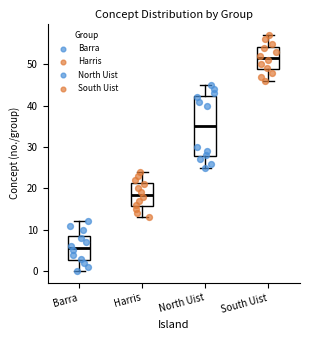

Comparing the boxes themselves (not the whiskers), which one is the tallest?

North Uist